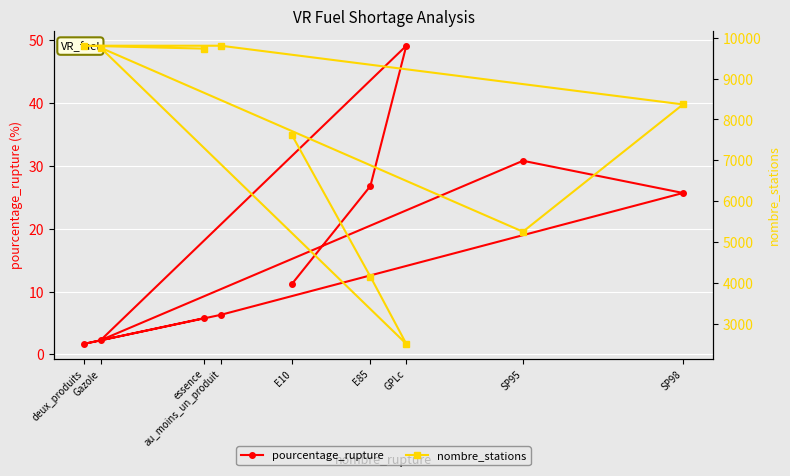

What value does the nombre_stations series have at Gazole?

9756.0